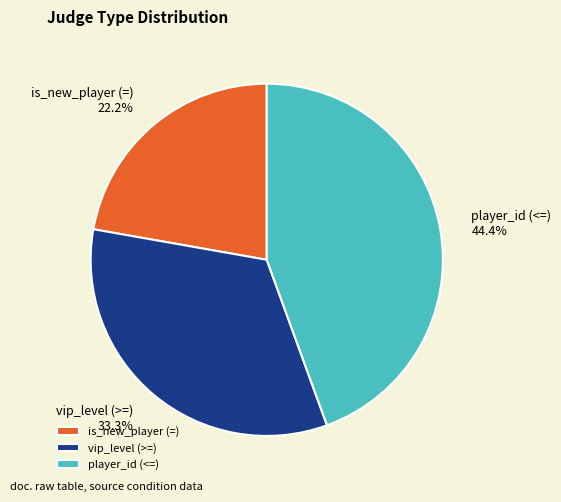

How many slices are in this pie chart?

3